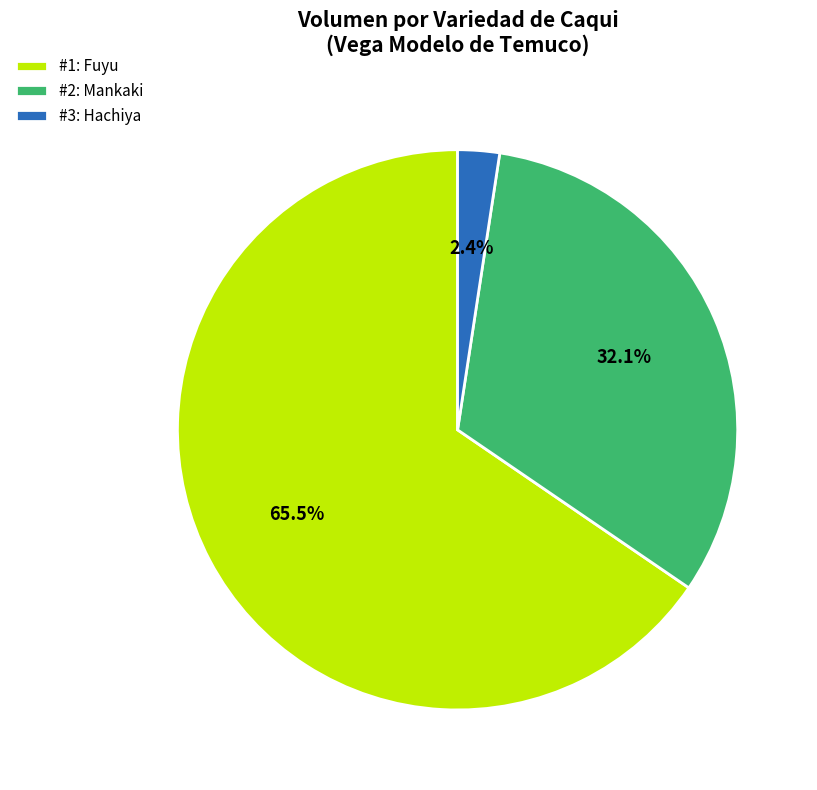

Rank the categories by value from lowest to highest.

#3: Hachiya, #2: Mankaki, #1: Fuyu